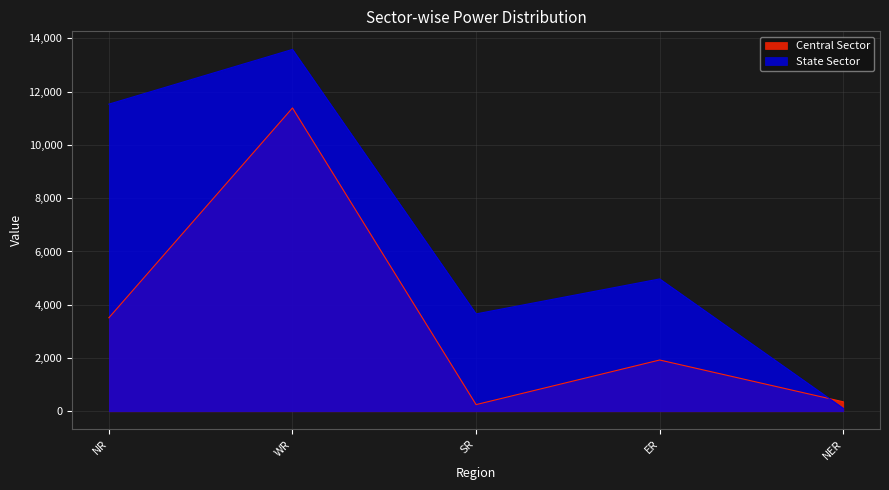

True or false: Central Sector and State Sector intersect in this chart.

True